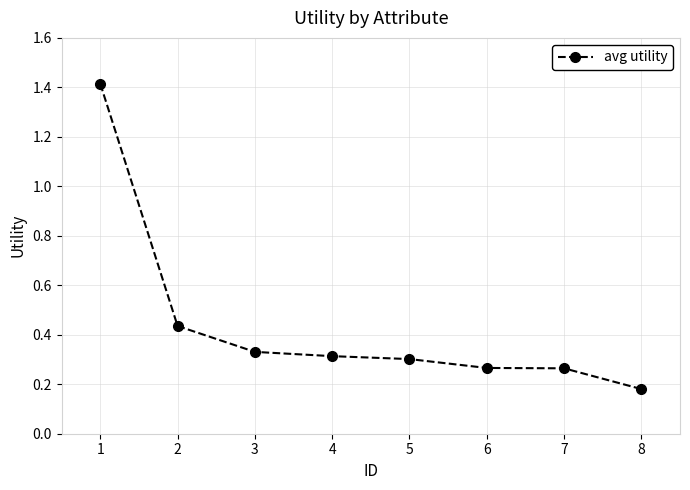

Where is the data nearest to the value 0?

8